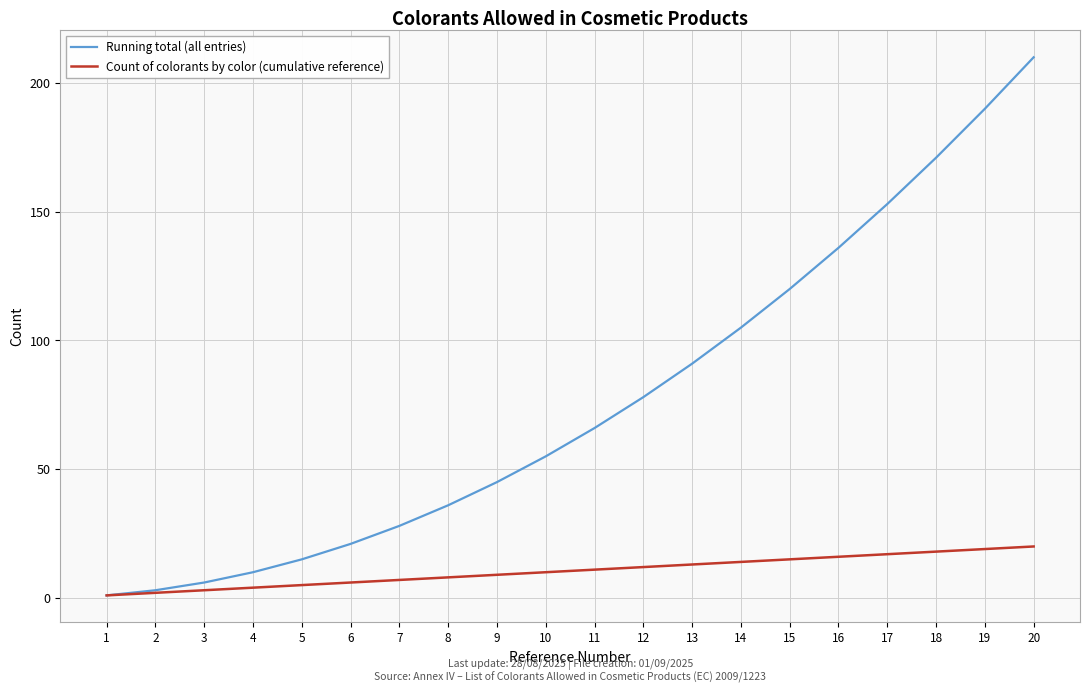

What is the difference between the maximum and minimum values in the Running total (all entries) series?

209